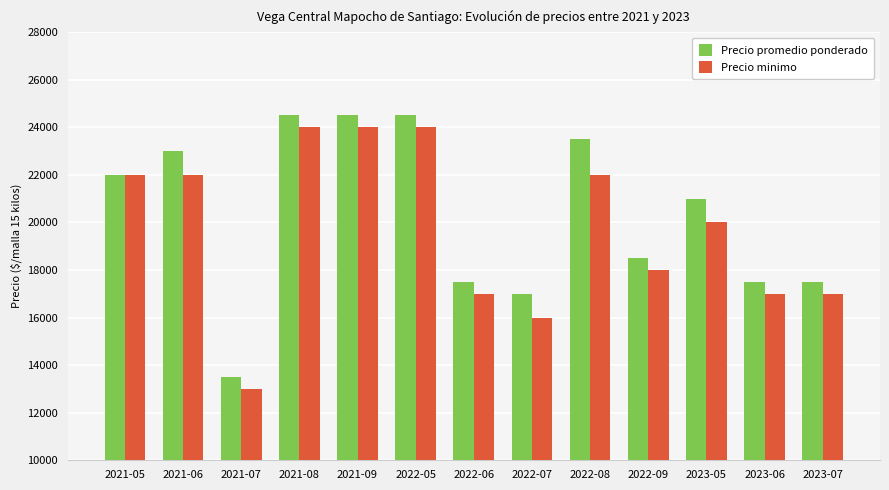

Rank the series by their maximum value, from highest to lowest.

Precio promedio ponderado, Precio minimo